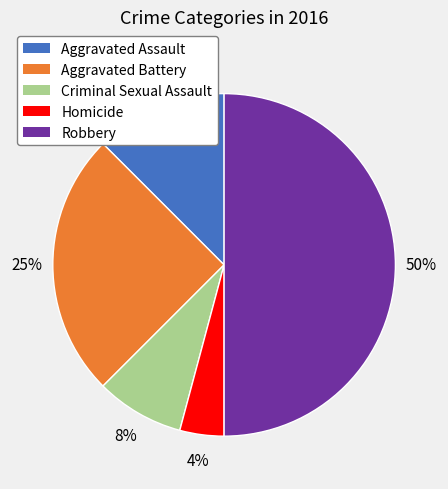

Is Aggravated Battery the majority of the pie?

No